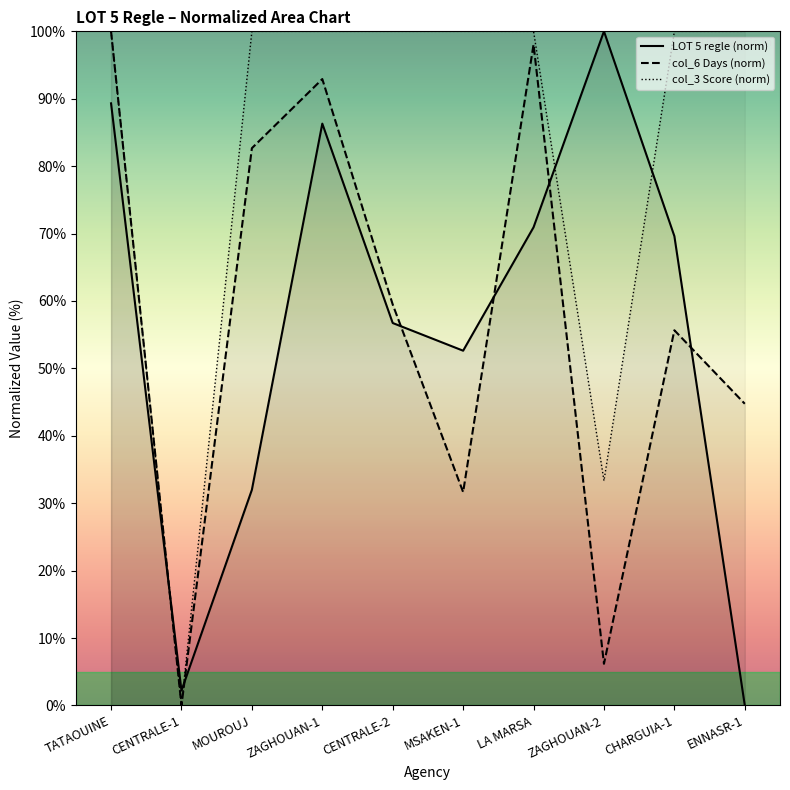

Rank the categories by col_6 (Days) value from highest to lowest.

TATAOUINE, LA MARSA, ZAGHOUAN-1, MOUROUJ, CENTRALE-2, CHARGUIA-1, ENNASR-1, MSAKEN-1, ZAGHOUAN-2, CENTRALE-1